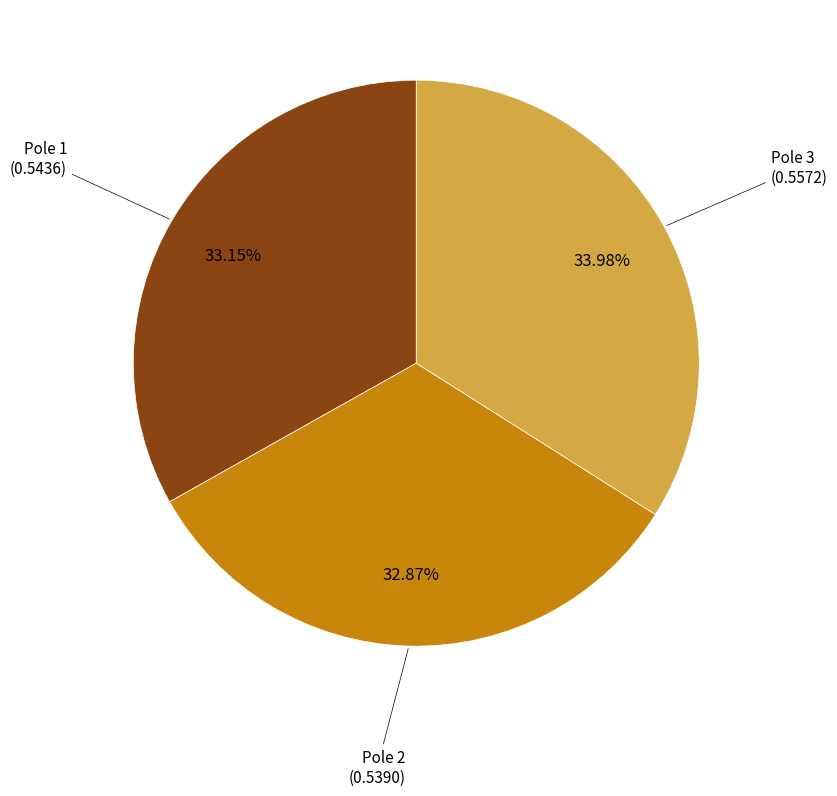

Is there any slice that represents more than half of the pie?

No